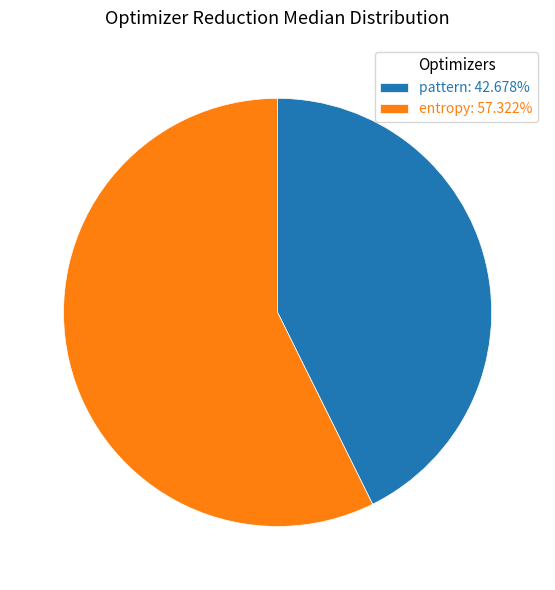

Is there any slice that represents more than half of the pie?

Yes